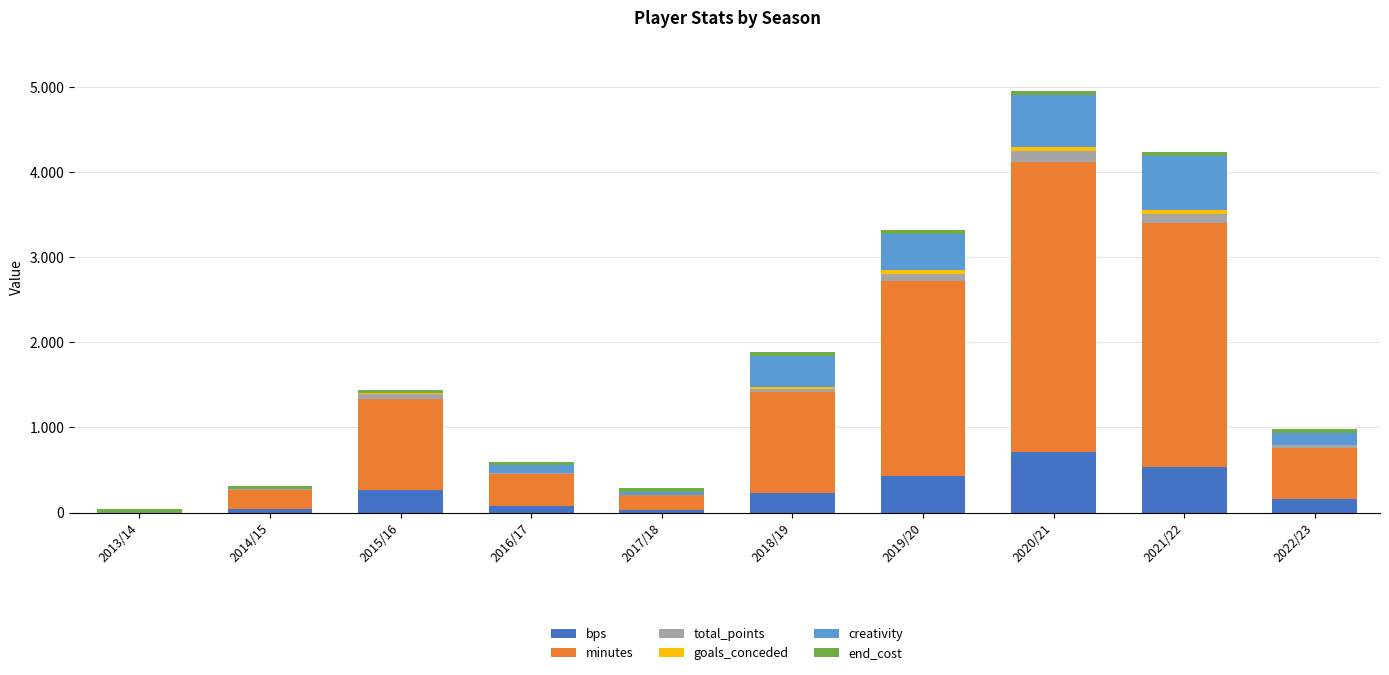

What is the sum of all bps values?

2479.0